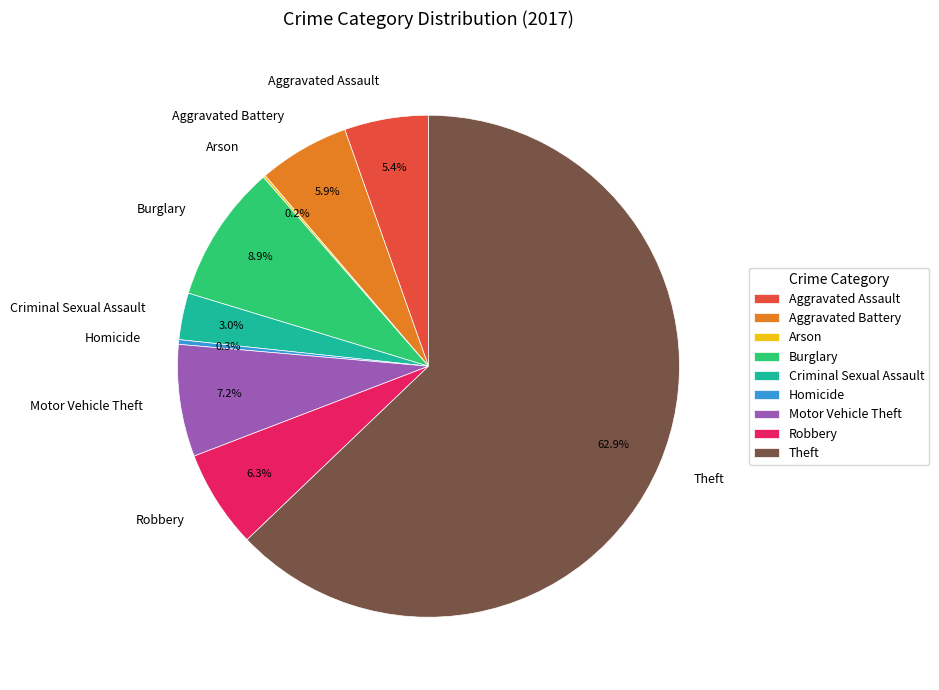

Which has a higher value, Robbery or Motor Vehicle Theft?

Motor Vehicle Theft